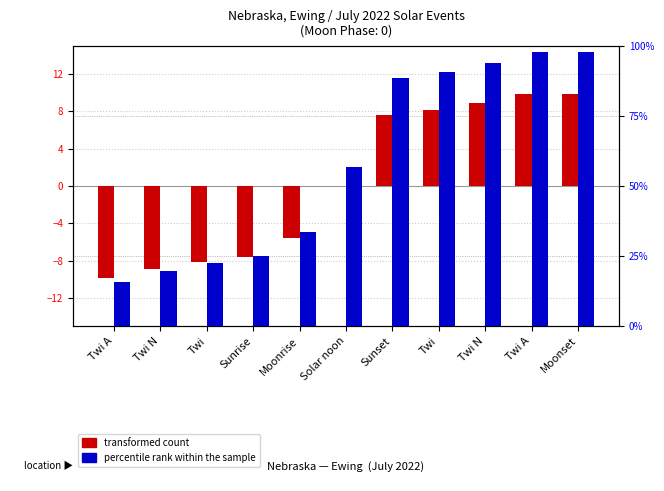

What is the difference between the percentile rank within the sample values at Moonrise and Twi?

57.3